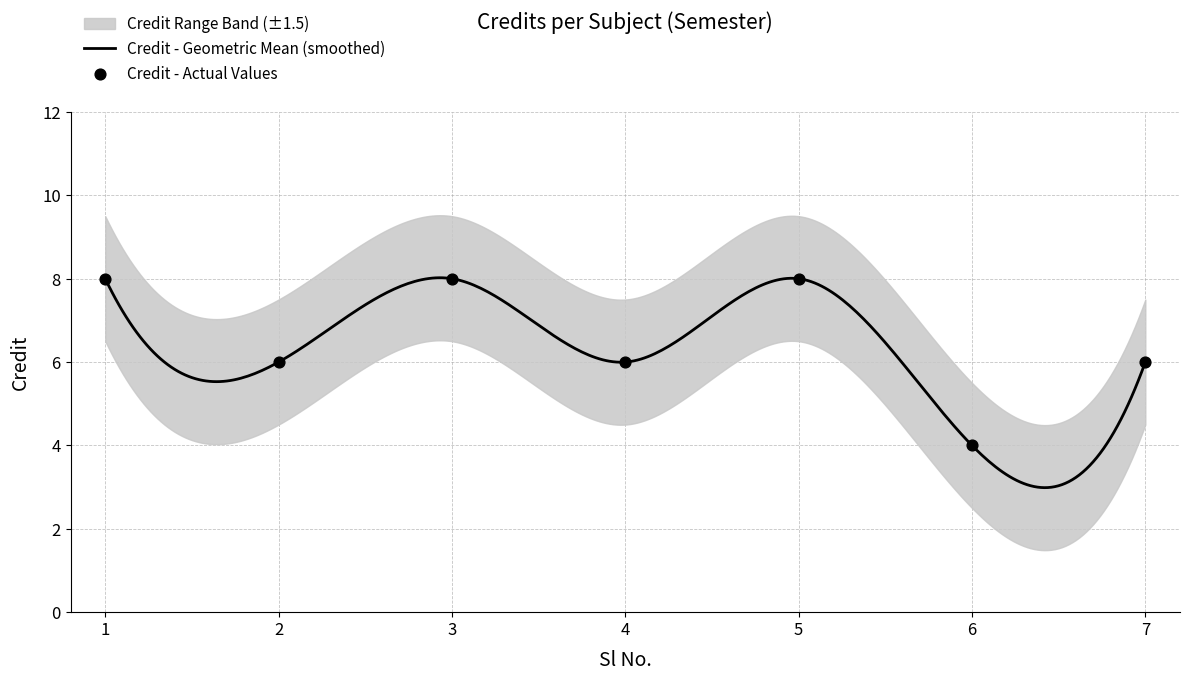

Between 7 and 3, which is larger?

3